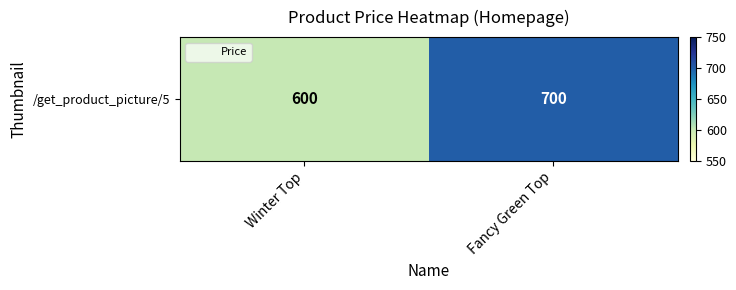

Between Fancy Green Top and Winter Top, which is larger?

Fancy Green Top